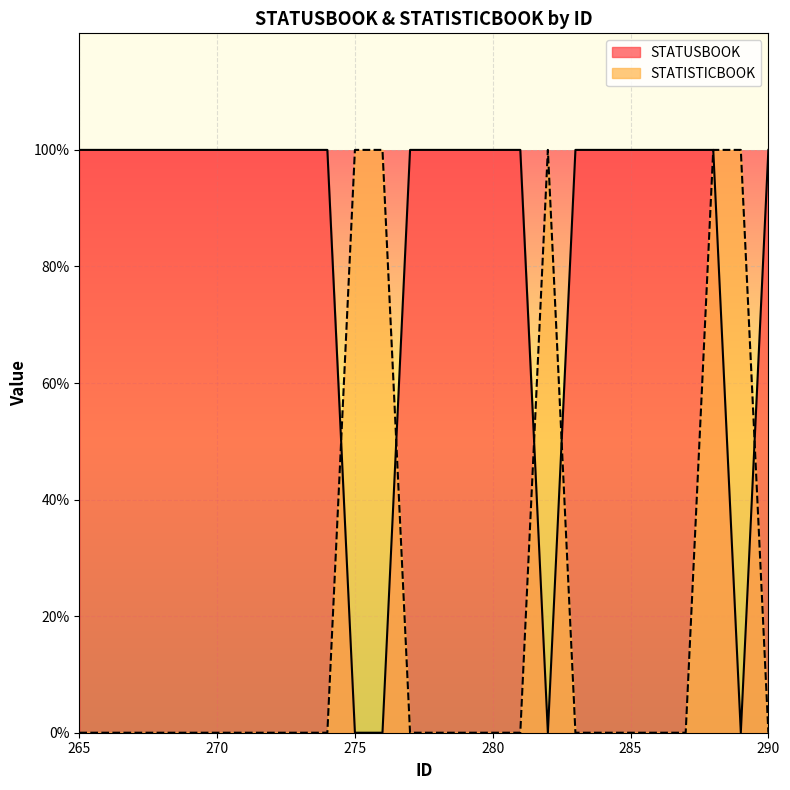

How many values in the STATUSBOOK series are below 1?

4